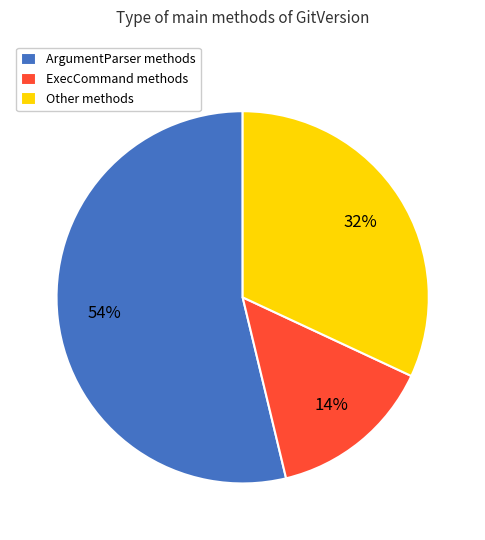

To the nearest percent, what is the average slice percentage?

33%